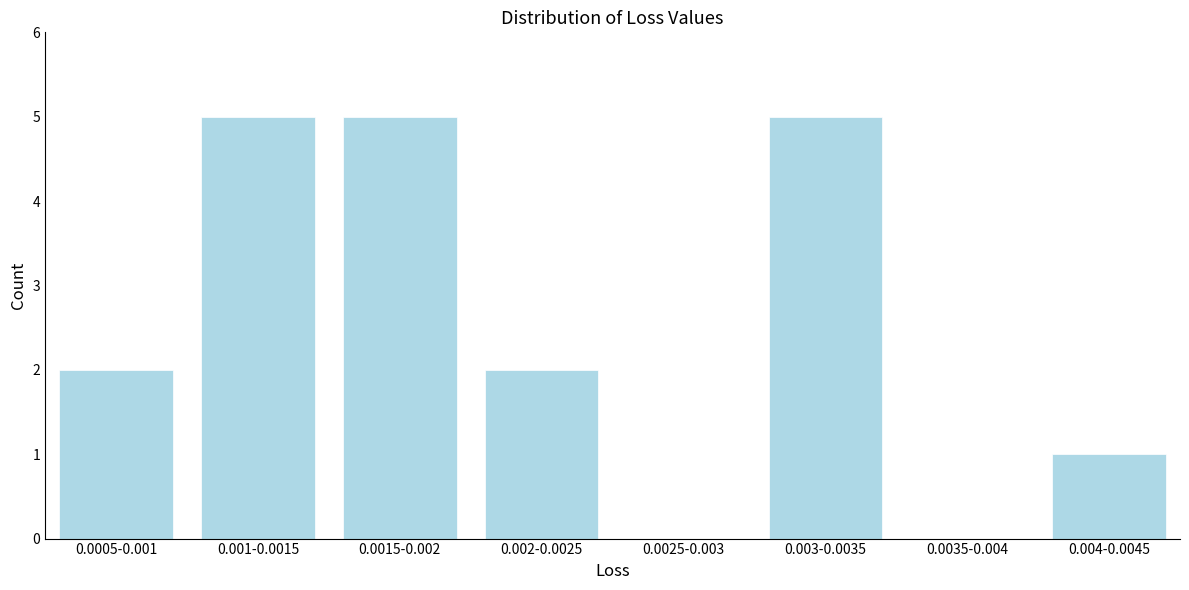

Reading left to right, extract all data points from this chart.

0.0005-0.001=2	0.001-0.0015=5	0.0015-0.002=5	0.002-0.0025=2	0.0025-0.003=0	0.003-0.0035=5	0.0035-0.004=0	0.004-0.0045=1